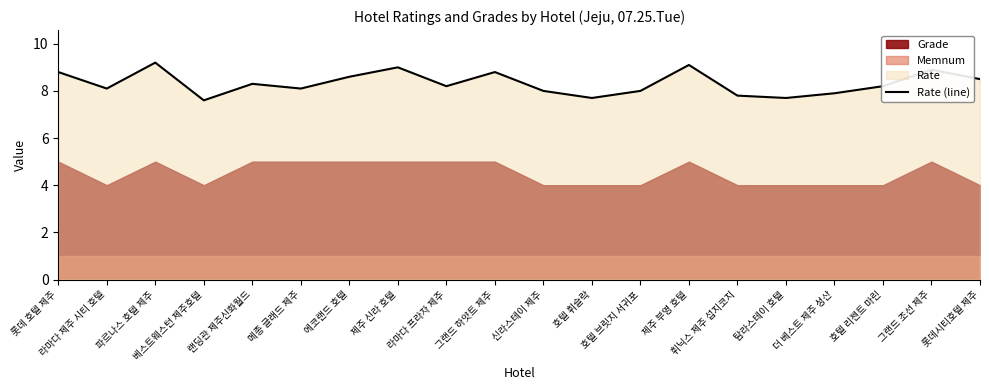

The chart shows a value of 9.0 at 제주 신라 호텔. True or false?

True